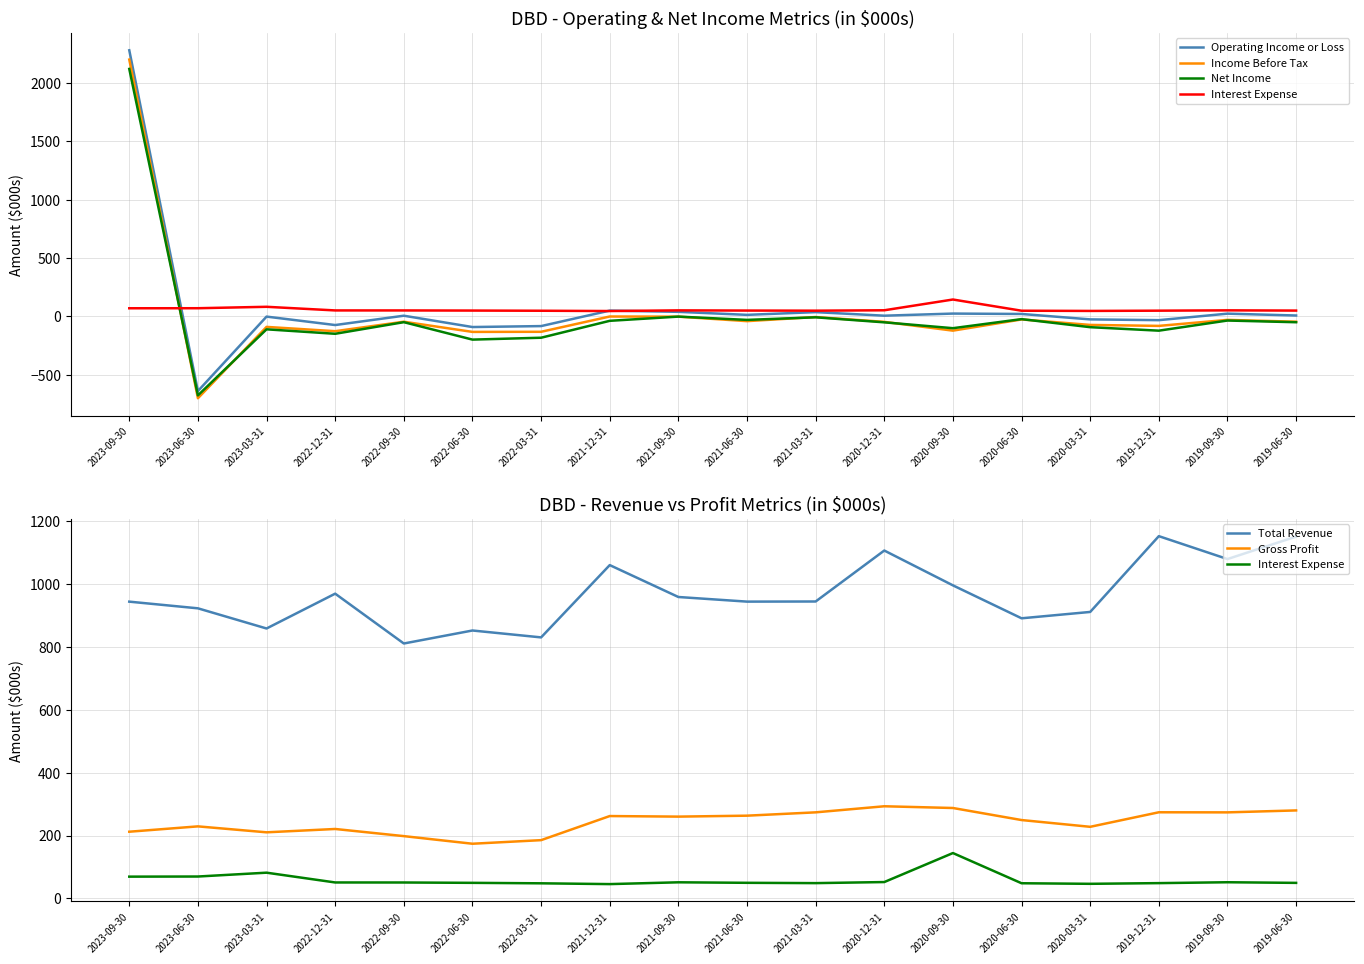

Reading right to left, what are all the values shown in this chart?

Operating Income or Loss: 7.3	23.2	-32.6	-26.0	20.5	23.8	5.7	36.2	12.9	38.7	49.3	-83.4	-91.5	5.5	-74.4	-2.1	-640.1	2279.7
Income Before Tax: -45.9	-30.2	-81.7	-73.4	-26.5	-122.4	-47.2	-5.8	-41.0	-2.6	-1.3	-132.3	-133.2	-46.0	-127.1	-90.3	-701.5	2200.1
Net Income: -50.3	-35.7	-122.6	-92.8	-23.7	-101.4	-51.2	-8.1	-30.3	-2.1	-38.3	-183.1	-199.2	-49.8	-149.3	-111.1	-677.1	2120.0
Interest Expense: 49.5	51.5	48.7	46.5	48.3	144.3	52.1	48.7	49.7	51.3	45.6	48.1	49.6	50.7	50.8	81.9	69.7	69.3
Total Revenue: 1150.2	1078.8	1151.6	910.7	890.5	995.2	1105.9	943.9	943.5	958.2	1059.6	829.8	851.7	810.4	968.8	858.1	922.2	943.4
Gross Profit: 279.8	273.6	273.9	227.7	249.2	287.5	293.0	273.7	263.1	260.1	261.9	185.3	173.9	198.1	220.8	210.2	229.1	212.1